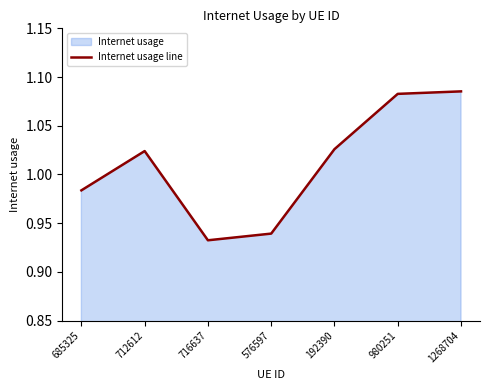

What is the label of the 2nd point from the right?

980251